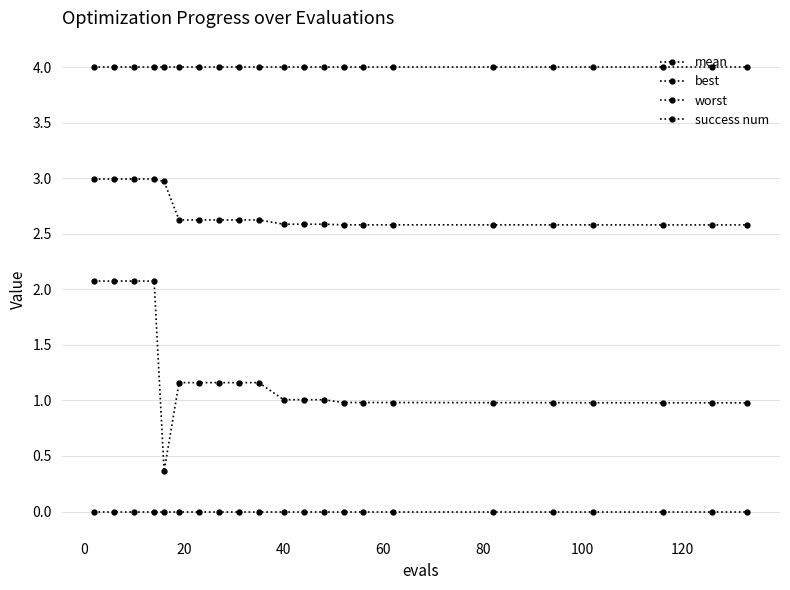

True or false: worst and success num intersect in this chart.

False